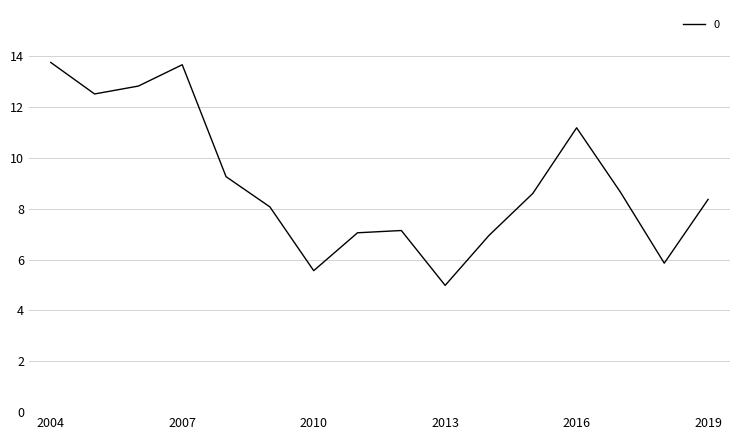

What is the minimum value shown in the chart?

5.0